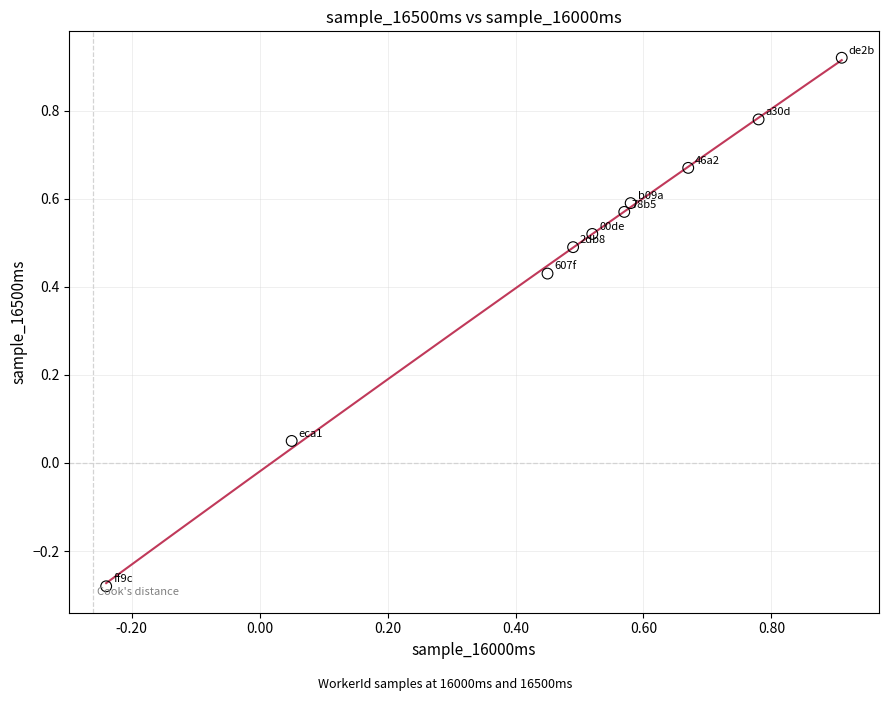

What is the range of X values (max minus min)?

1.1